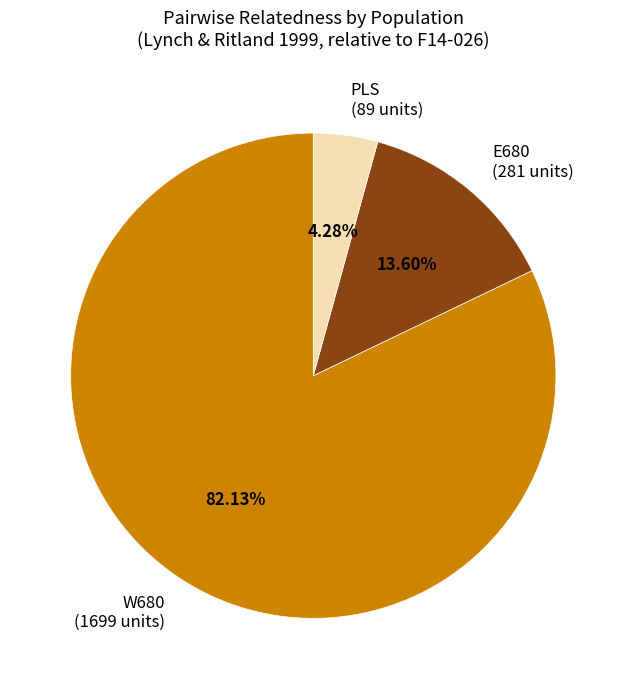

Is there a majority slice in this chart?

Yes